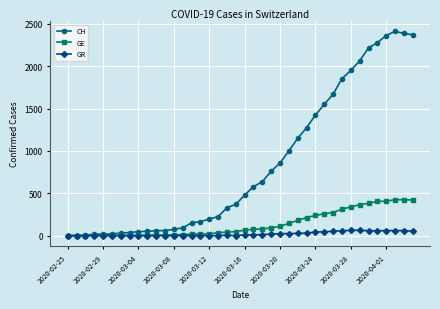

True or false: GR has more than 0 points higher than both neighbors.

True